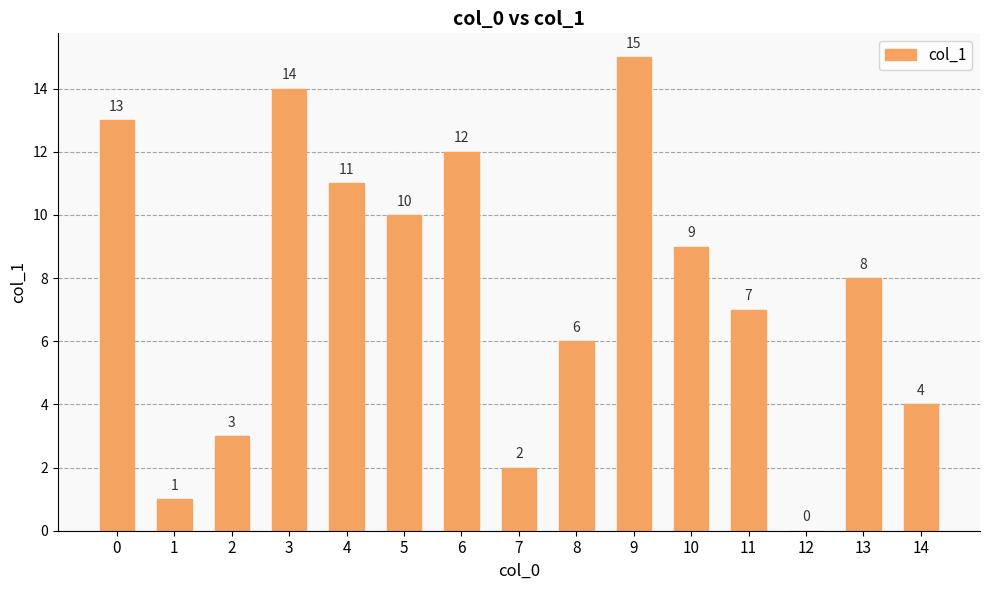

Are the bars horizontal?

No